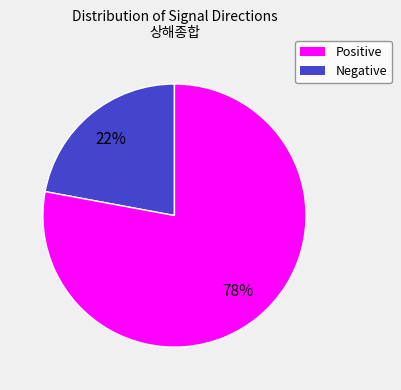

Does any single category account for the majority?

Yes